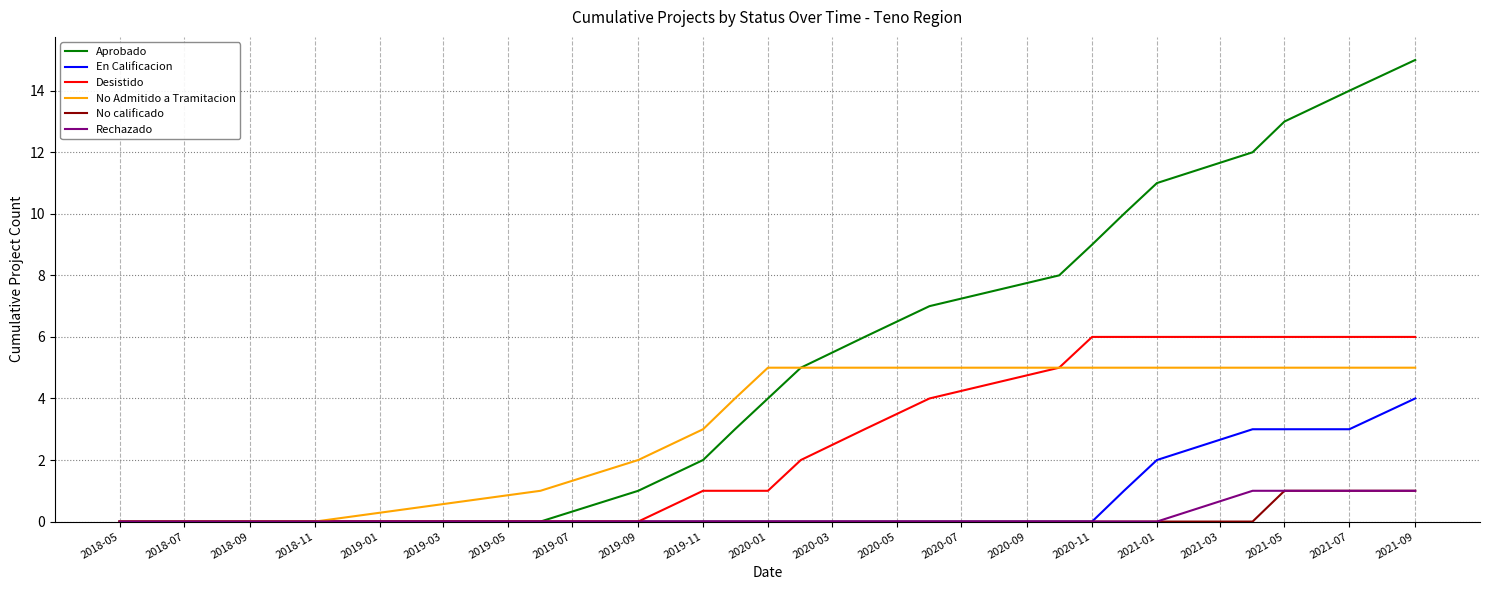

Reading left to right, extract all data points from this chart.

Aprobado: 0	0	0	0	1	2	3	4	5	6	7	8	9	10	11	12	13	14	15
En Calificacion: 0	0	0	0	0	0	0	0	0	0	0	0	0	1	2	3	3	3	4
Desistido: 0	0	0	0	0	1	1	1	2	3	4	5	6	6	6	6	6	6	6
No Admitido a Tramitacion: 0	0	0	1	2	3	4	5	5	5	5	5	5	5	5	5	5	5	5
No calificado: 0	0	0	0	0	0	0	0	0	0	0	0	0	0	0	0	1	1	1
Rechazado: 0	0	0	0	0	0	0	0	0	0	0	0	0	0	0	1	1	1	1